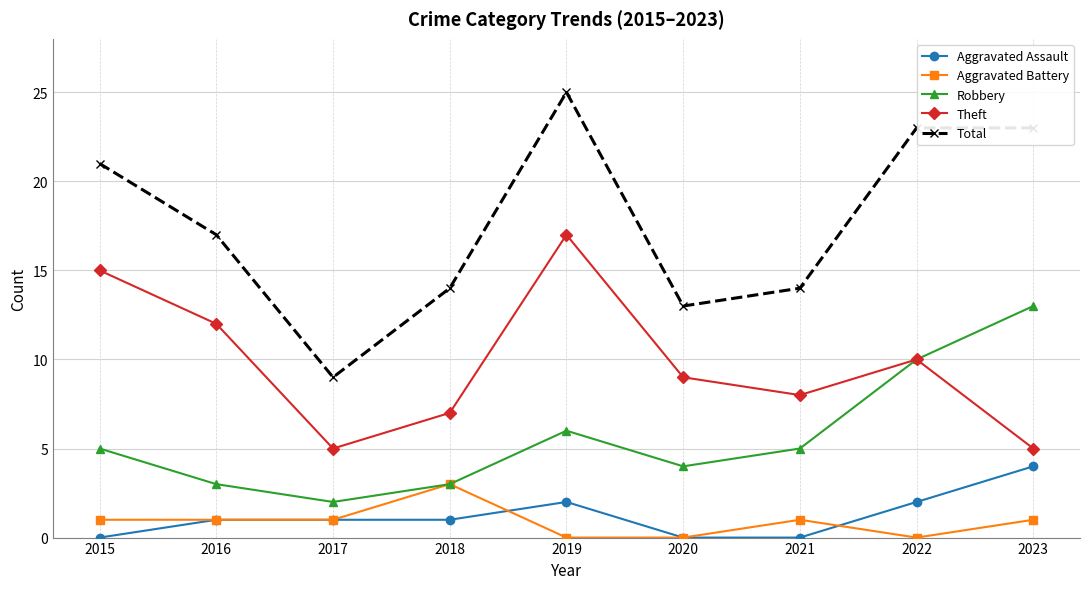

At how many categories does at least one series exceed 2?

9